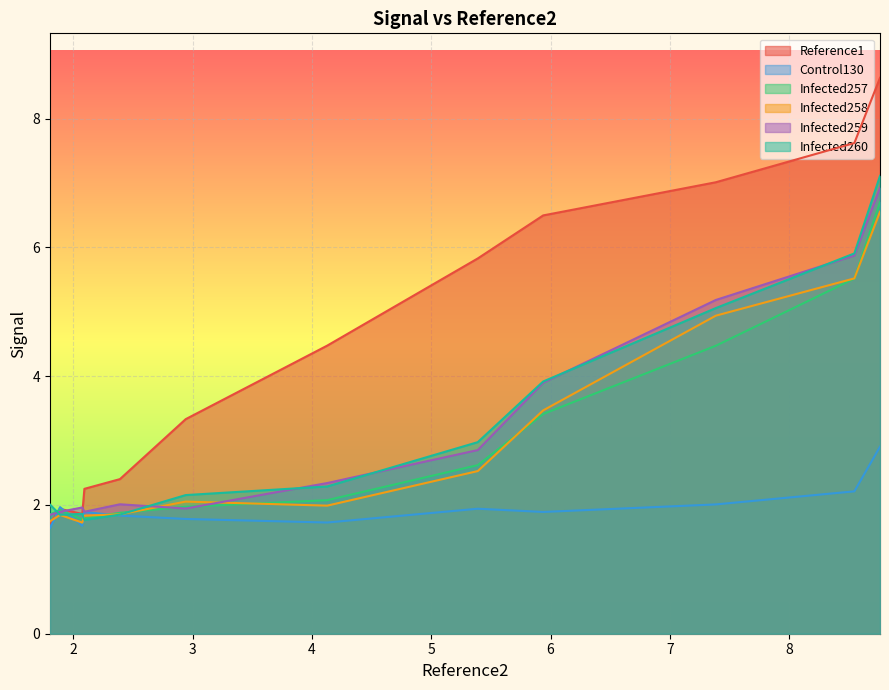

What is the minimum value shown in the chart?

1.6